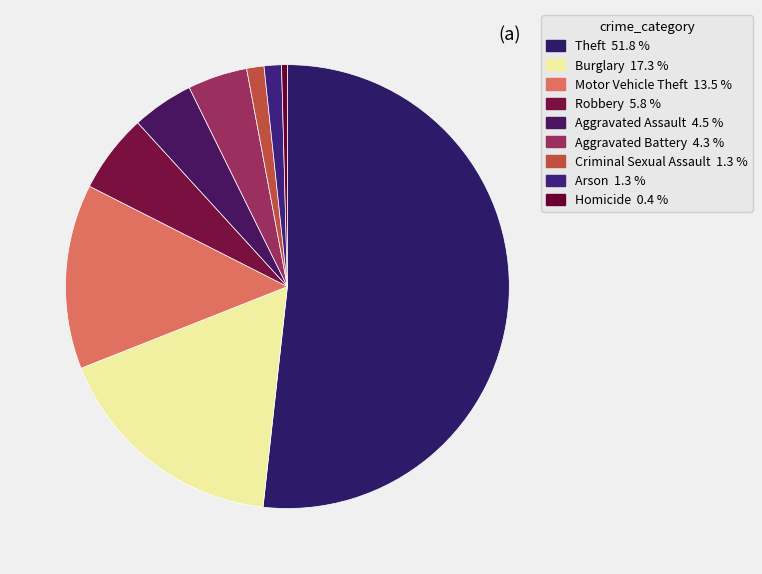

Which has a higher value, Aggravated Assault or Criminal Sexual Assault?

Aggravated Assault